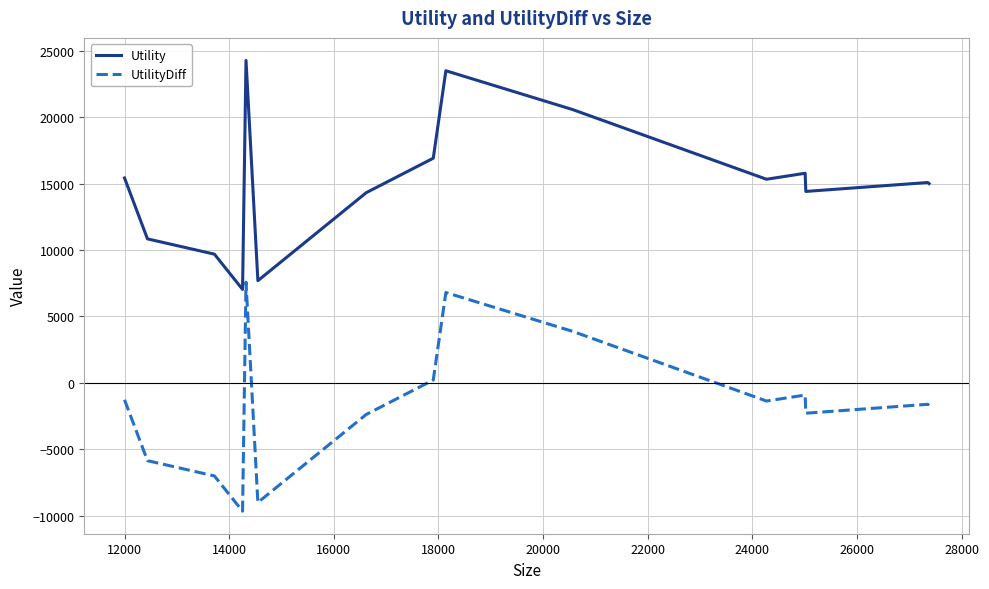

True or false: UtilityDiff and Utility intersect in this chart.

False